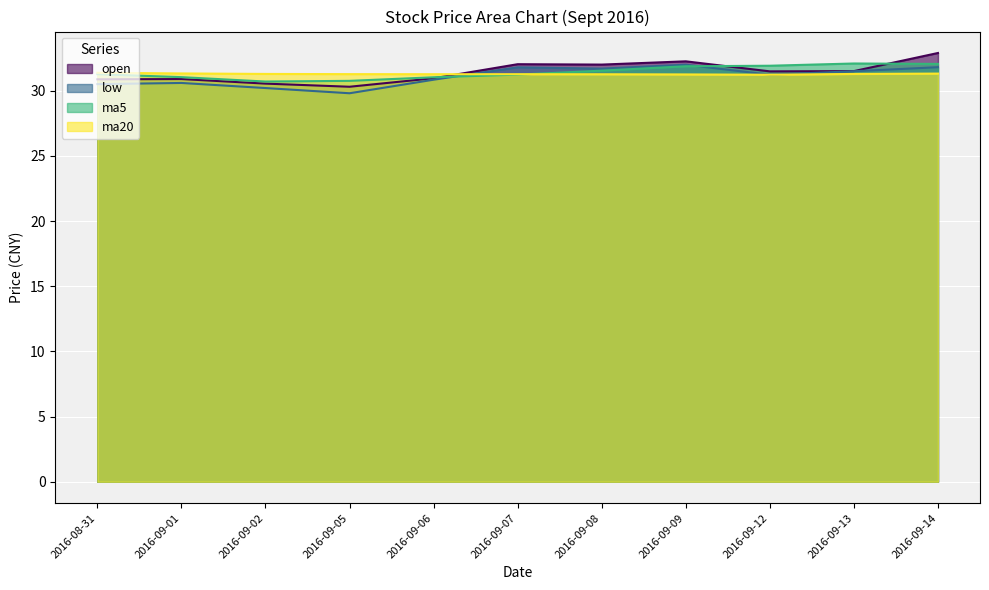

Rank the series at 2016-09-09 from lowest to highest value.

ma20, ma5, low, open